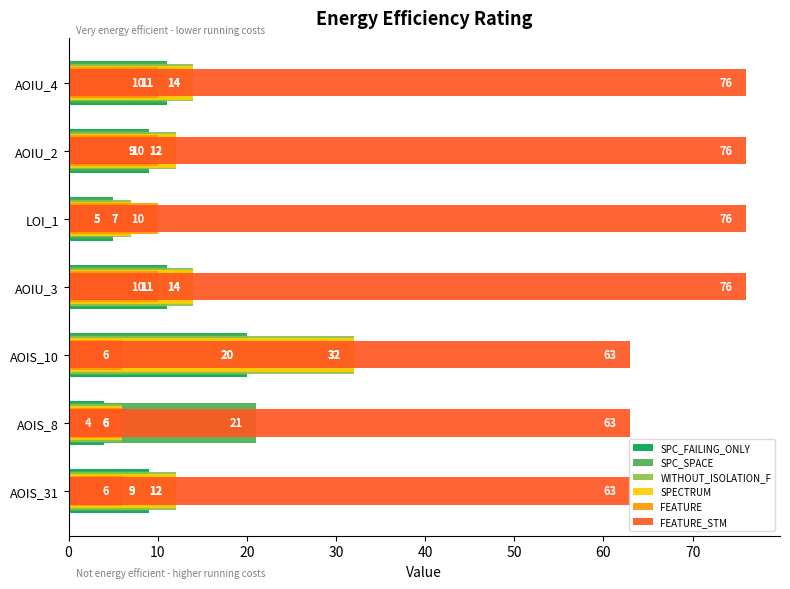

Between LOI_1 and AOIS_31, which is larger?

AOIS_31